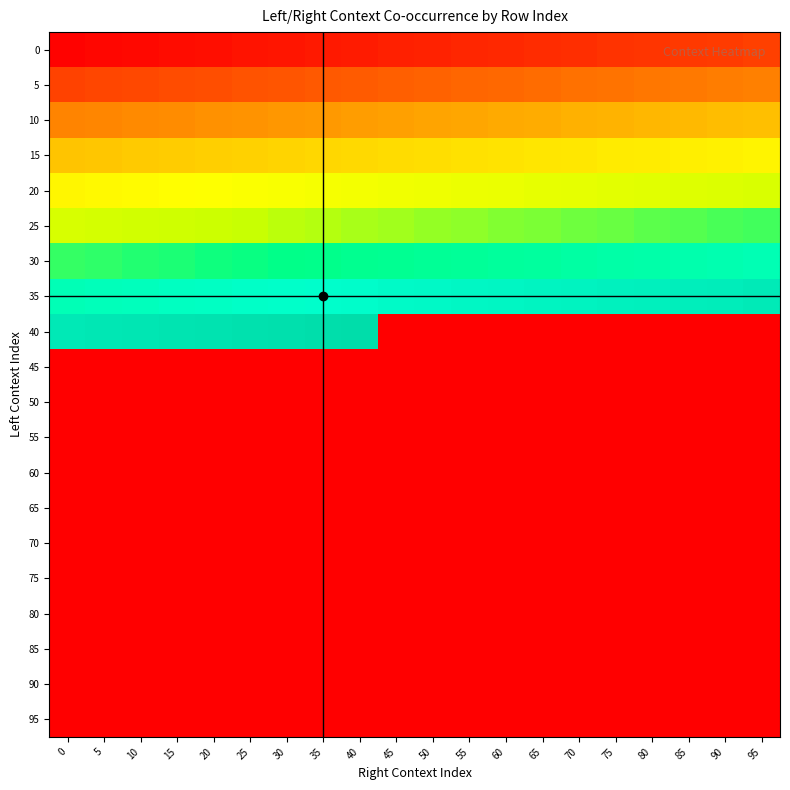

How many distinct data groups are displayed?

20